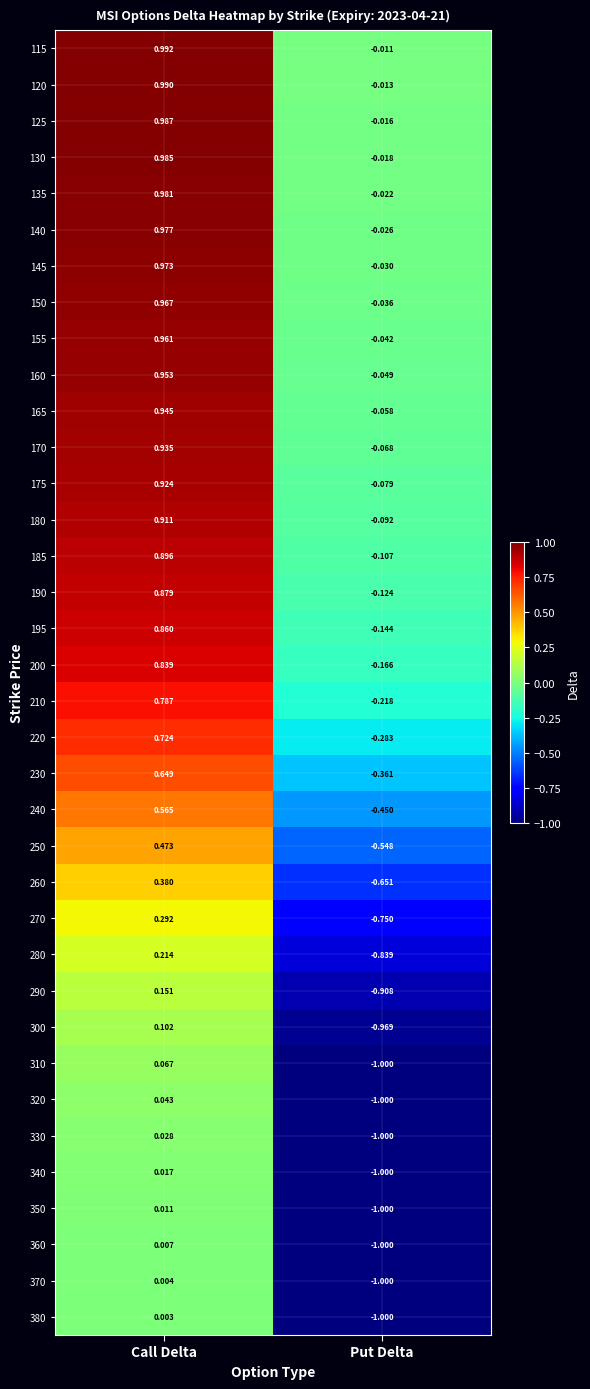

Which category has the highest value in the 310 series?

Call Delta